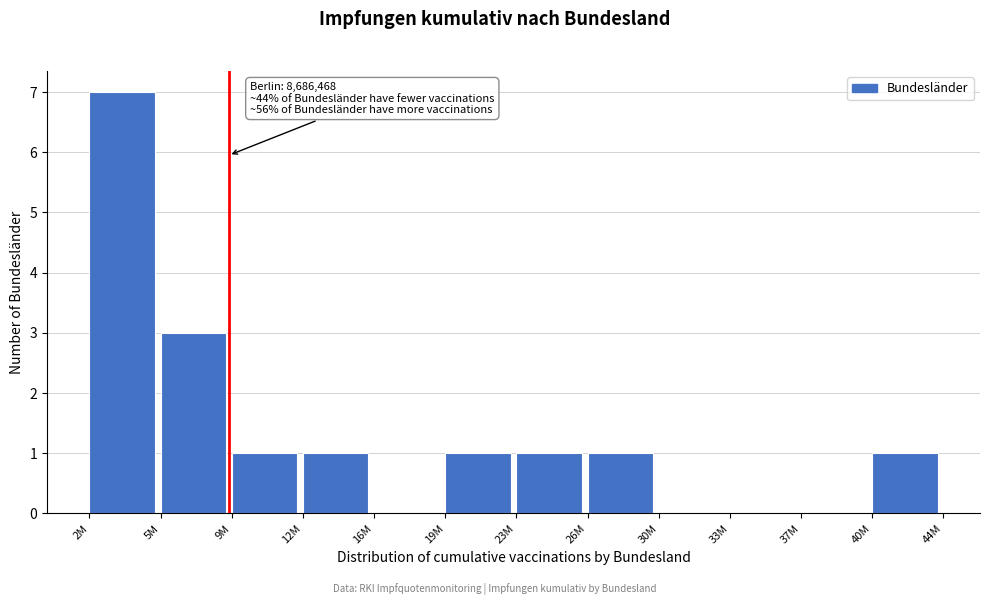

Reading right to left, what are all the values shown in this chart?

40M=1	37M=0	33M=0	30M=0	26M=1	23M=1	19M=1	16M=0	12M=1	9M=1	5M=3	2M=7